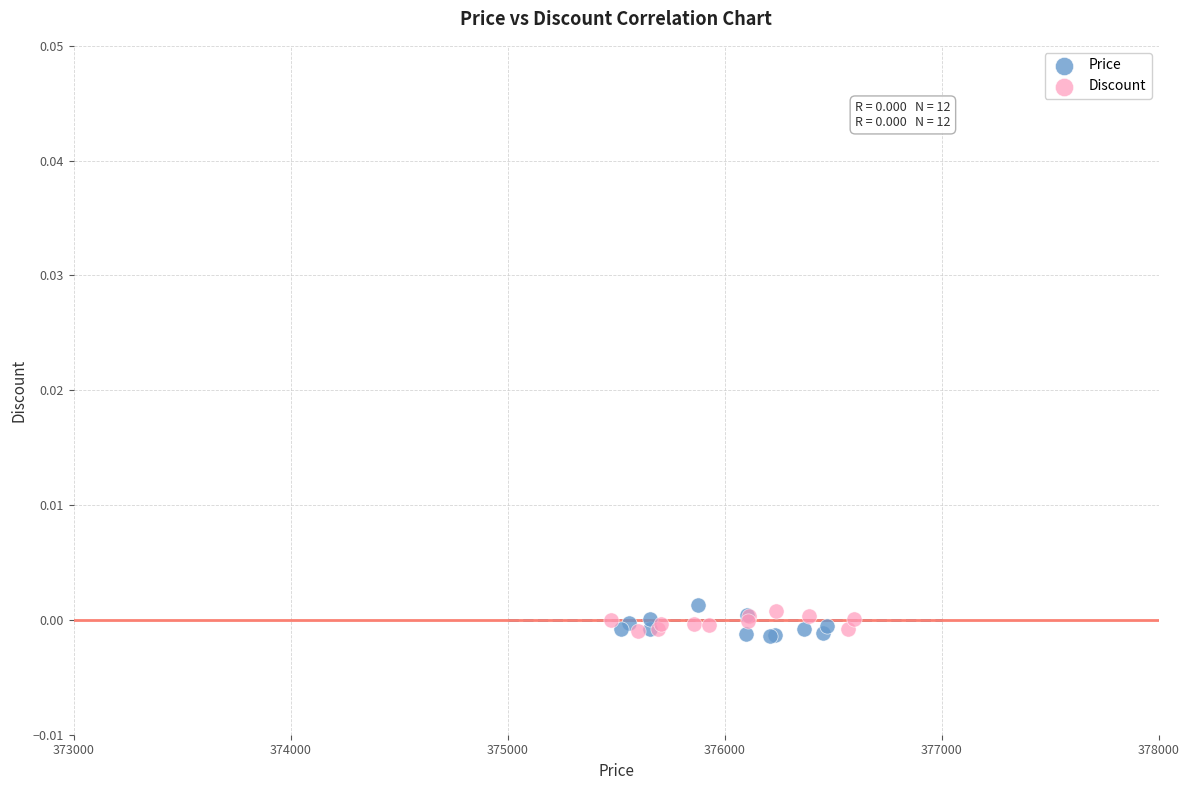

Which series contains the lowest Y value?

Price